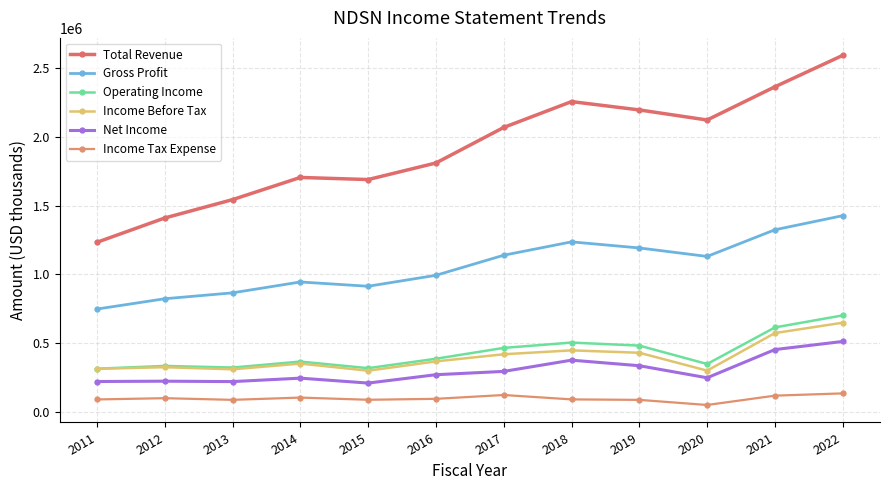

Reading right to left, transcribe all the data shown in this chart.

Total Revenue: 2022=2590300	2021=2362200	2020=2121100	2019=2194200	2018=2254700	2017=2067000	2016=1809000	2015=1688700	2014=1704000	2013=1542900	2012=1409600	2011=1233200
Gross Profit: 2022=1426500	2021=1324100	2020=1130500	2019=1192100	2018=1236300	2017=1139300	2016=993500	2015=914000	2014=945100	2013=866100	2012=823300	2011=748400
Operating Income: 2022=702400	2021=615100	2020=349500	2019=483100	2018=505100	2017=466400	2016=387700	2015=319300	2014=367100	2013=323800	2012=335500	2011=315500
Income Before Tax: 2022=649300	2021=574200	2020=301500	2019=431100	2018=448500	2017=420300	2016=368500	2015=300900	2014=352500	2013=311100	2012=326300	2011=314600
Net Income: 2022=513100	2021=454400	2020=249500	2019=337100	2018=377400	2017=295800	2016=271800	2015=211100	2014=246800	2013=221800	2012=224800	2011=222400
Income Tax Expense: 2022=136200	2021=119800	2020=52000	2019=89100	2018=92600	2017=124500	2016=96700	2015=89800	2014=105700	2013=89300	2012=101400	2011=92200